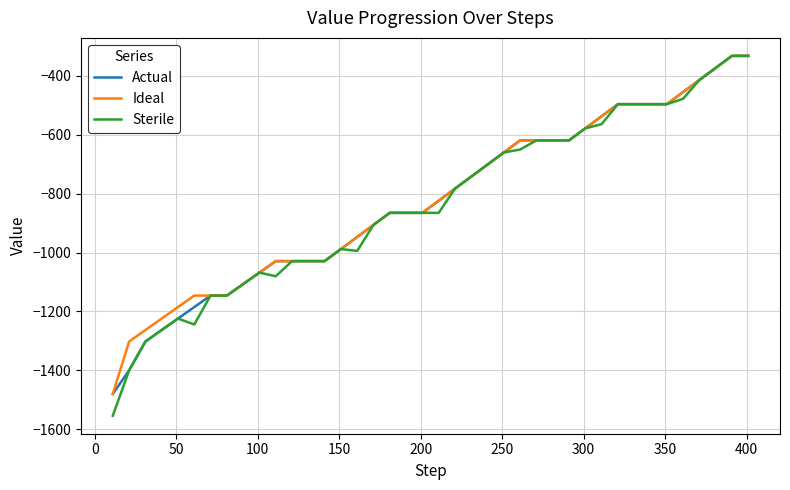

Does the chart display data point markers on the line(s)?

No